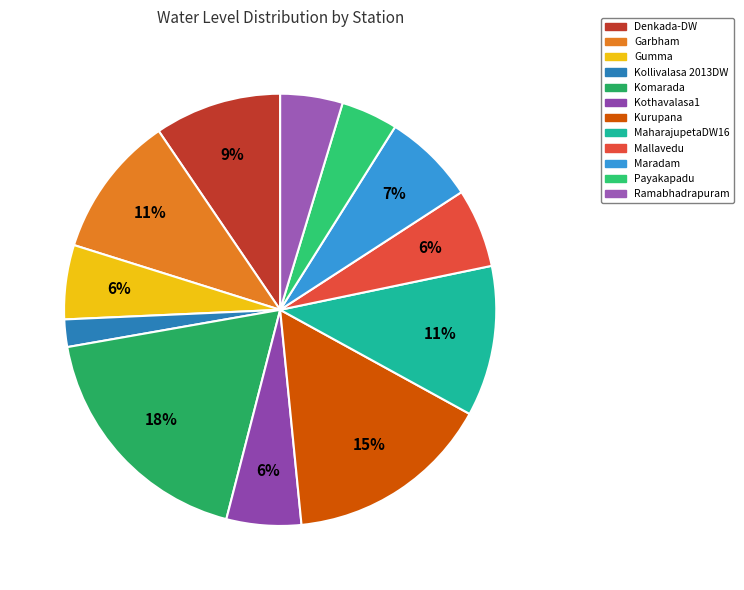

Which slice is the largest?

Komarada